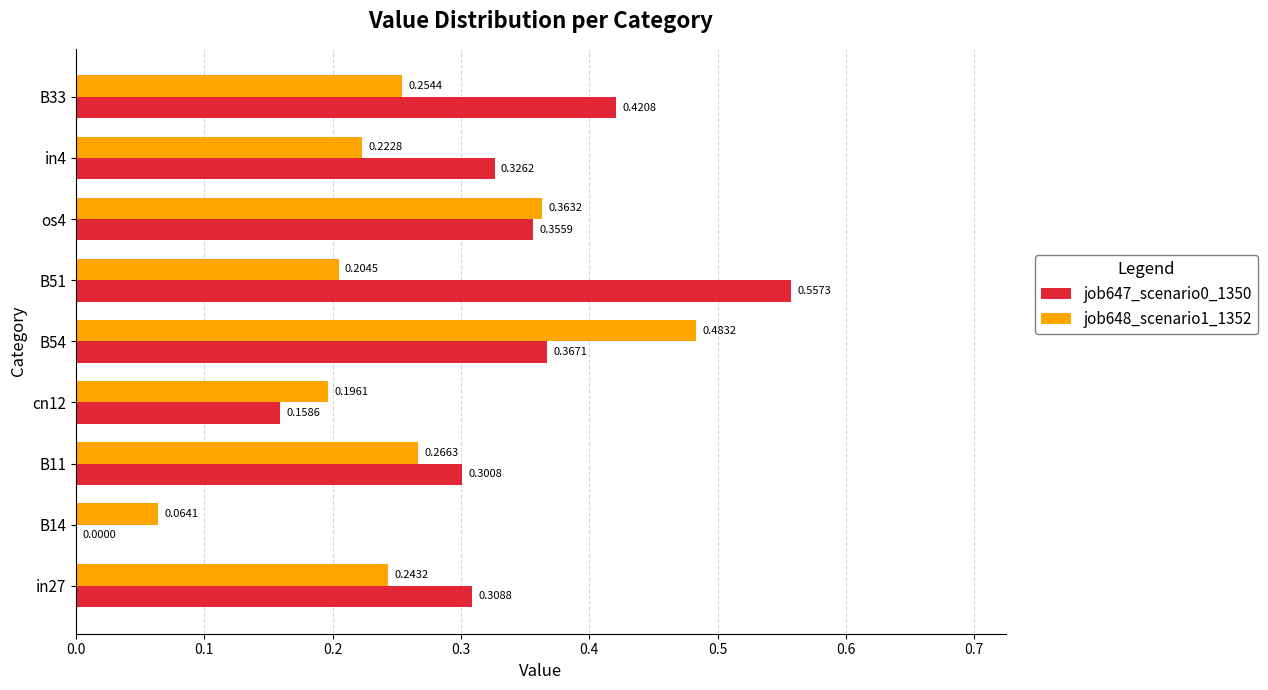

Which series has the largest total across all categories?

job647_scenario0_1350